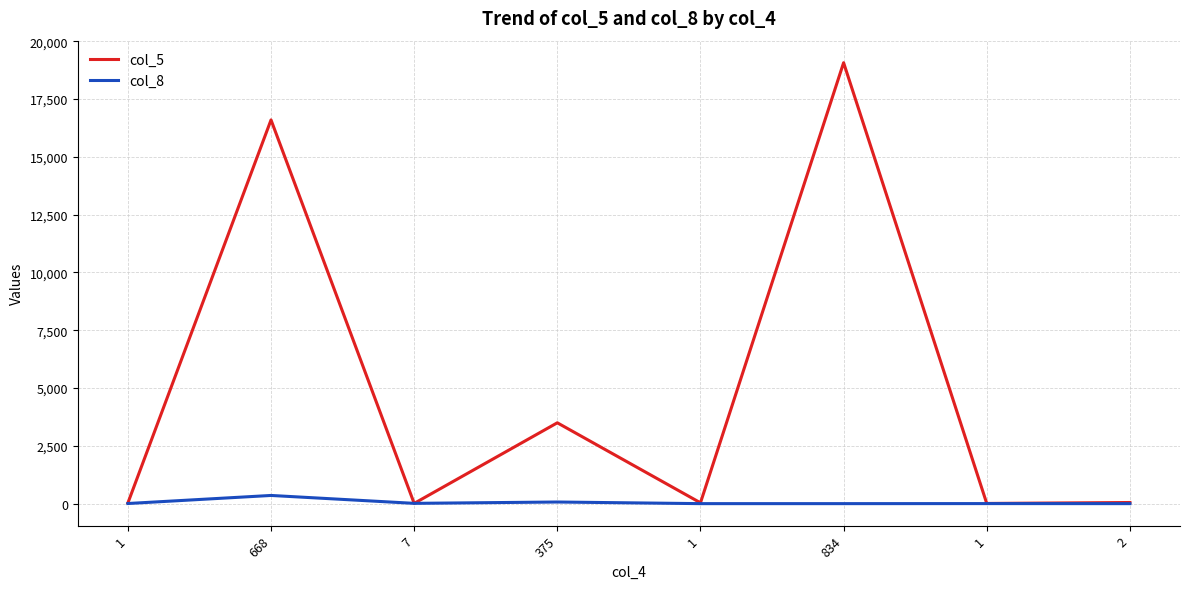

Does the chart display data point markers on the line(s)?

No